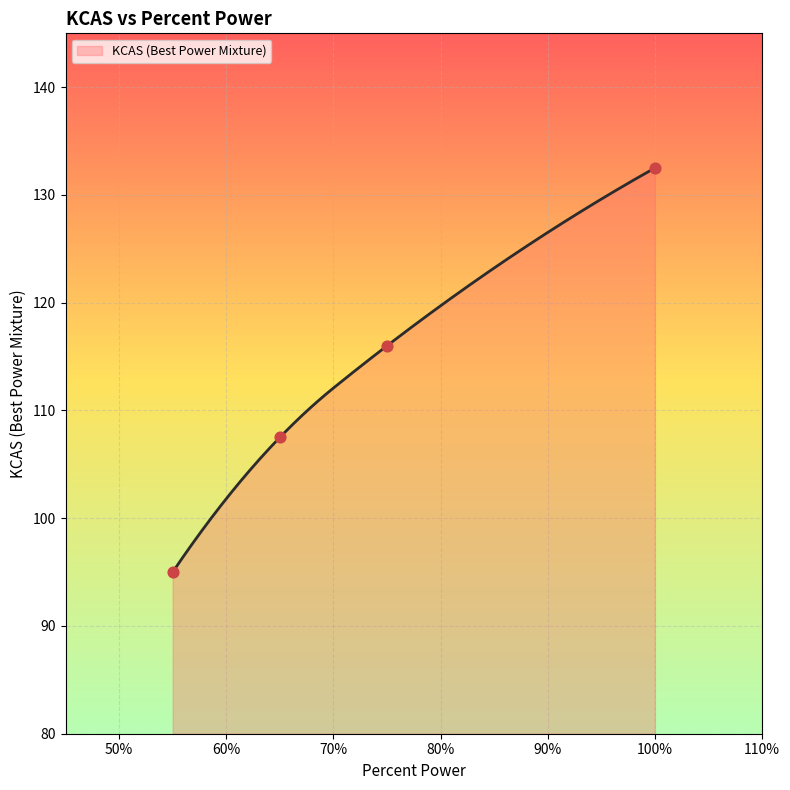

What is the lowest value of the KCAS (Best Power Mixture) series?

95.0